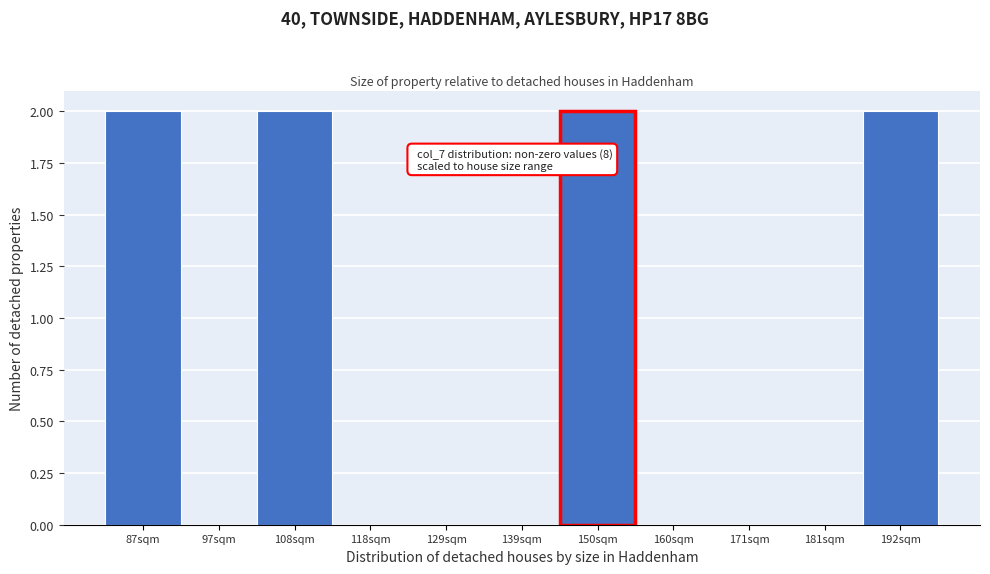

Reading left to right, list all the values displayed in this chart.

87sqm=2	97sqm=0	108sqm=2	118sqm=0	129sqm=0	139sqm=0	150sqm=2	160sqm=0	171sqm=0	181sqm=0	192sqm=2